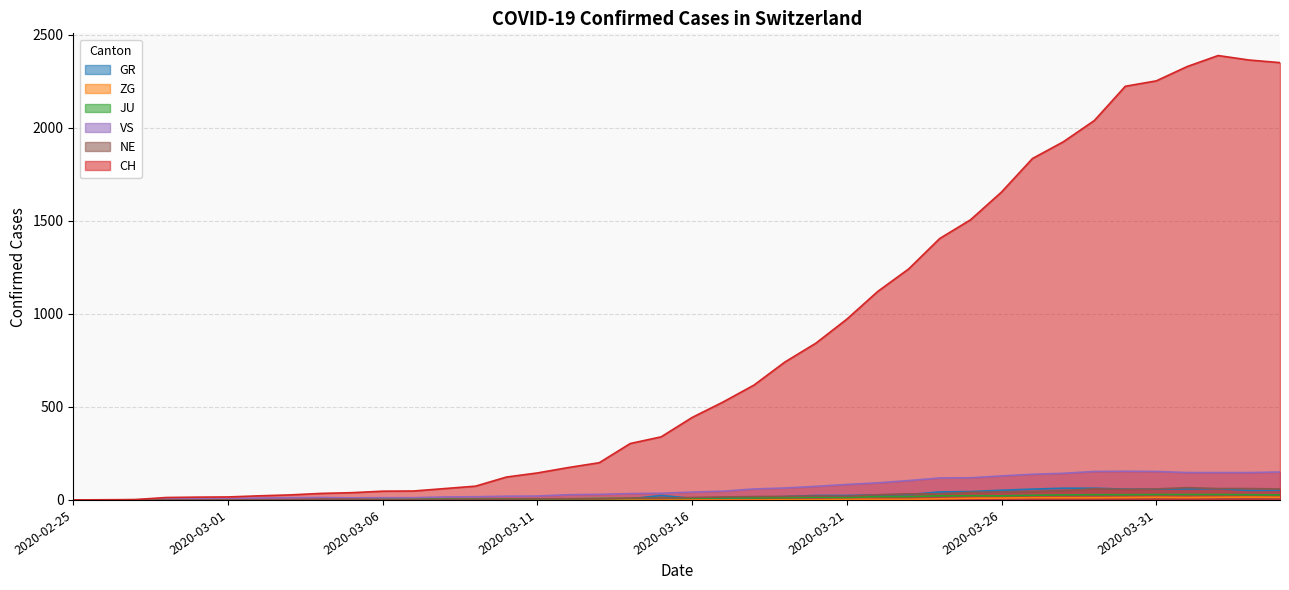

Reading left to right, extract all data points from this chart.

CH: 2020-02-25=0	2020-02-26=1	2020-02-27=2	2020-02-28=13	2020-02-29=15	2020-03-01=16	2020-03-02=22	2020-03-03=27	2020-03-04=35	2020-03-05=39	2020-03-06=47	2020-03-07=48	2020-03-08=61	2020-03-09=74	2020-03-10=123	2020-03-11=145	2020-03-12=174	2020-03-13=200	2020-03-14=303	2020-03-15=339	2020-03-16=443	2020-03-17=526	2020-03-18=617	2020-03-19=741	2020-03-20=842	2020-03-21=971	2020-03-22=1120	2020-03-23=1241	2020-03-24=1404	2020-03-25=1505	2020-03-26=1654	2020-03-27=1834	2020-03-28=1924	2020-03-29=2038	2020-03-30=2222	2020-03-31=2251	2020-04-01=2328	2020-04-02=2387	2020-04-03=2363	2020-04-04=2349
GR: 2020-02-25=0	2020-02-26=0	2020-02-27=0	2020-02-28=0	2020-02-29=0	2020-03-01=0	2020-03-02=0	2020-03-03=0	2020-03-04=0	2020-03-05=0	2020-03-06=0	2020-03-07=0	2020-03-08=0	2020-03-09=0	2020-03-10=0	2020-03-11=0	2020-03-12=0	2020-03-13=0	2020-03-14=6	2020-03-15=24	2020-03-16=9	2020-03-17=9	2020-03-18=13	2020-03-19=18	2020-03-20=24	2020-03-21=24	2020-03-22=27	2020-03-23=29	2020-03-24=43	2020-03-25=45	2020-03-26=52	2020-03-27=58	2020-03-28=63	2020-03-29=63	2020-03-30=58	2020-03-31=58	2020-04-01=59	2020-04-02=60	2020-04-03=51	2020-04-04=52
ZG: 2020-02-25=0	2020-02-26=0	2020-02-27=0	2020-02-28=0	2020-02-29=0	2020-03-01=0	2020-03-02=0	2020-03-03=0	2020-03-04=0	2020-03-05=0	2020-03-06=0	2020-03-07=0	2020-03-08=0	2020-03-09=0	2020-03-10=0	2020-03-11=0	2020-03-12=0	2020-03-13=0	2020-03-14=0	2020-03-15=0	2020-03-16=0	2020-03-17=0	2020-03-18=0	2020-03-19=1	2020-03-20=1	2020-03-21=3	2020-03-22=3	2020-03-23=3	2020-03-24=6	2020-03-25=9	2020-03-26=10	2020-03-27=12	2020-03-28=12	2020-03-29=12	2020-03-30=13	2020-03-31=14	2020-04-01=13	2020-04-02=14	2020-04-03=15	2020-04-04=14
JU: 2020-02-25=0	2020-02-26=0	2020-02-27=1	2020-02-28=1	2020-02-29=1	2020-03-01=1	2020-03-02=1	2020-03-03=1	2020-03-04=1	2020-03-05=2	2020-03-06=5	2020-03-07=5	2020-03-08=5	2020-03-09=5	2020-03-10=5	2020-03-11=6	2020-03-12=6	2020-03-13=8	2020-03-14=8	2020-03-15=9	2020-03-16=9	2020-03-17=11	2020-03-18=11	2020-03-19=12	2020-03-20=14	2020-03-21=13	2020-03-22=18	2020-03-23=18	2020-03-24=22	2020-03-25=23	2020-03-26=22	2020-03-27=25	2020-03-28=27	2020-03-29=28	2020-03-30=28	2020-03-31=29	2020-04-01=29	2020-04-02=29	2020-04-03=28	2020-04-04=27
VS: 2020-02-25=0	2020-02-26=0	2020-02-27=0	2020-02-28=6	2020-02-29=6	2020-03-01=7	2020-03-02=10	2020-03-03=12	2020-03-04=13	2020-03-05=11	2020-03-06=12	2020-03-07=12	2020-03-08=16	2020-03-09=17	2020-03-10=20	2020-03-11=21	2020-03-12=28	2020-03-13=30	2020-03-14=34	2020-03-15=36	2020-03-16=42	2020-03-17=47	2020-03-18=59	2020-03-19=64	2020-03-20=73	2020-03-21=83	2020-03-22=92	2020-03-23=104	2020-03-24=118	2020-03-25=119	2020-03-26=129	2020-03-27=138	2020-03-28=143	2020-03-29=153	2020-03-30=154	2020-03-31=153	2020-04-01=147	2020-04-02=147	2020-04-03=147	2020-04-04=150
NE: 2020-02-25=0	2020-02-26=0	2020-02-27=0	2020-02-28=0	2020-02-29=0	2020-03-01=0	2020-03-02=1	2020-03-03=1	2020-03-04=4	2020-03-05=4	2020-03-06=2	2020-03-07=2	2020-03-08=3	2020-03-09=4	2020-03-10=4	2020-03-11=6	2020-03-12=6	2020-03-13=6	2020-03-14=10	2020-03-15=9	2020-03-16=13	2020-03-17=16	2020-03-18=18	2020-03-19=19	2020-03-20=21	2020-03-21=20	2020-03-22=28	2020-03-23=33	2020-03-24=32	2020-03-25=41	2020-03-26=42	2020-03-27=45	2020-03-28=50	2020-03-29=60	2020-03-30=57	2020-03-31=59	2020-04-01=66	2020-04-02=61	2020-04-03=61	2020-04-04=59